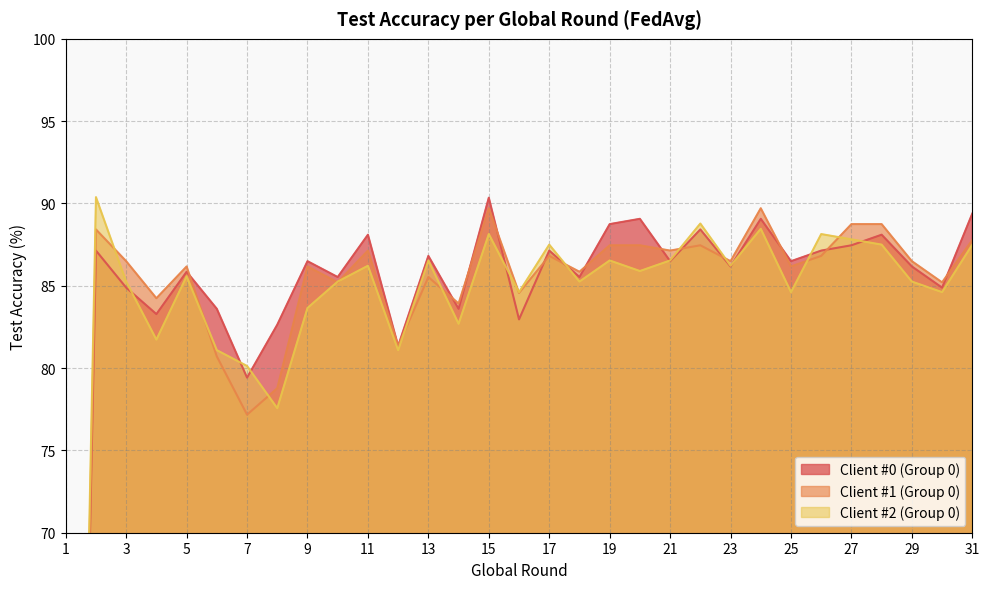

How many values in Client #1 (Group 0) are above zero?

30